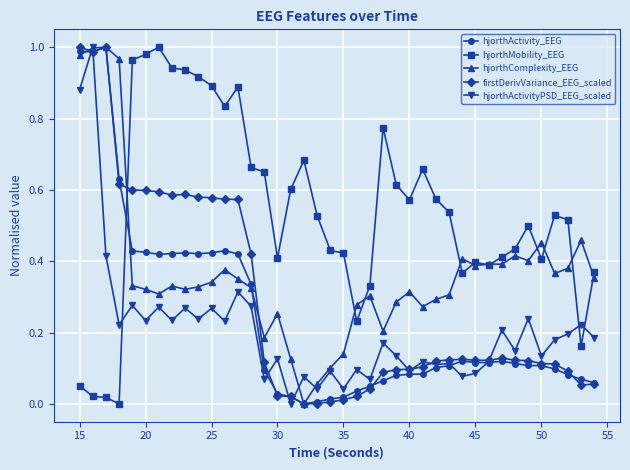

Which series has the largest total across all categories?

hjorthMobility_EEG